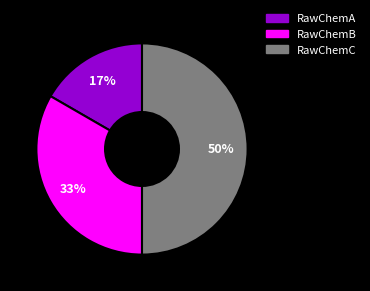

How many segments does this pie chart have?

3